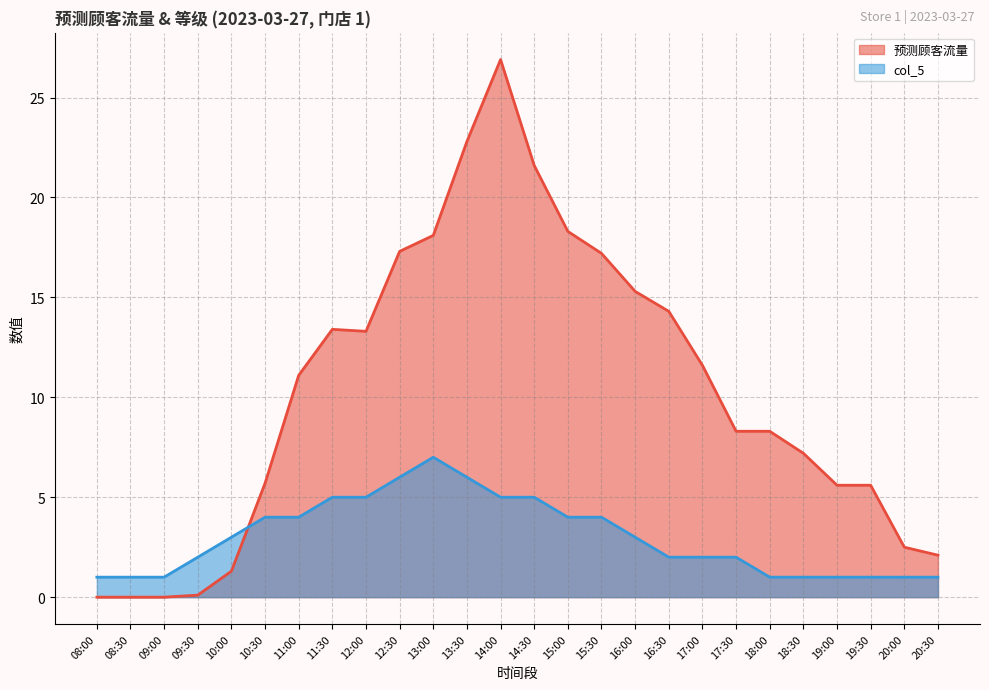

What is the difference between the second highest and minimum values in the 预测顾客流量 series?

22.8